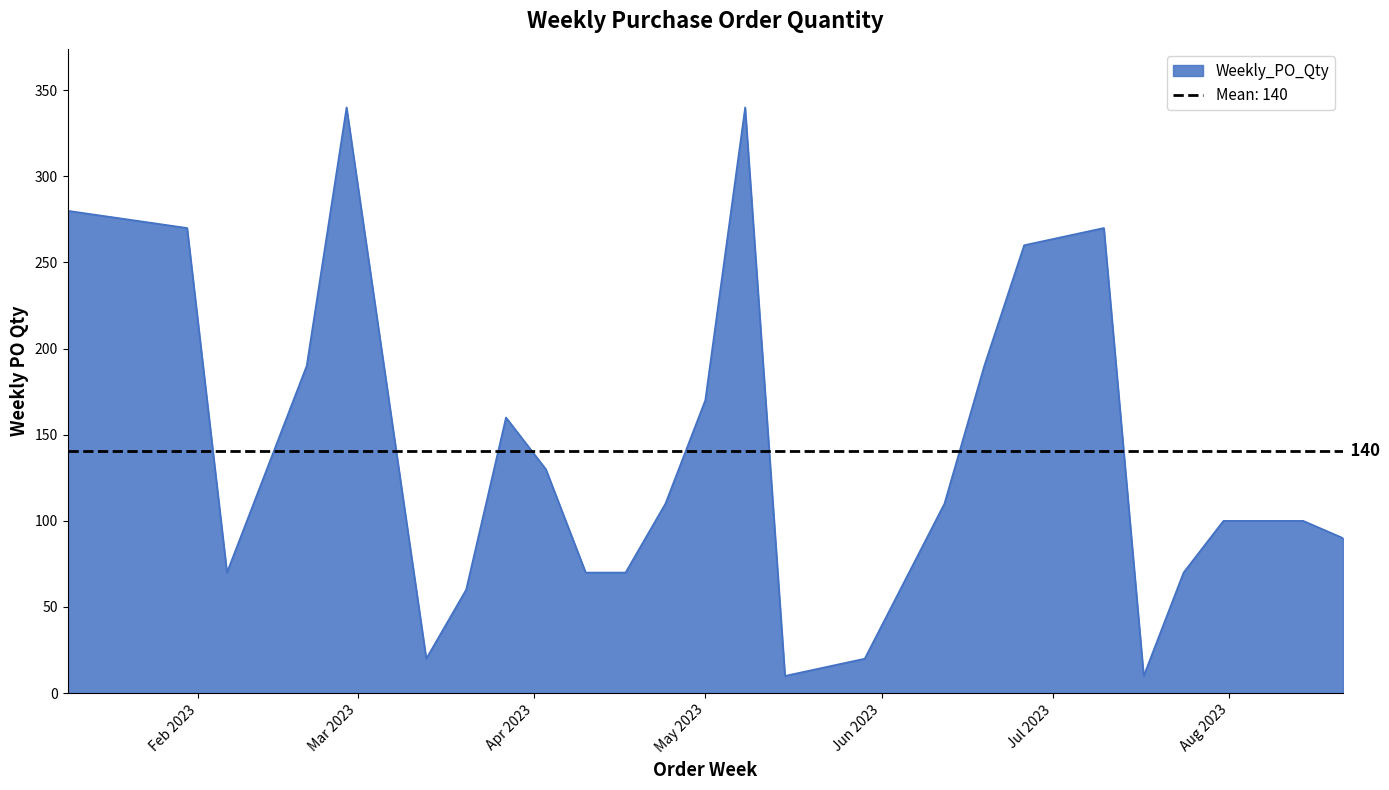

Which category has the highest value across all series?

2023-02-27